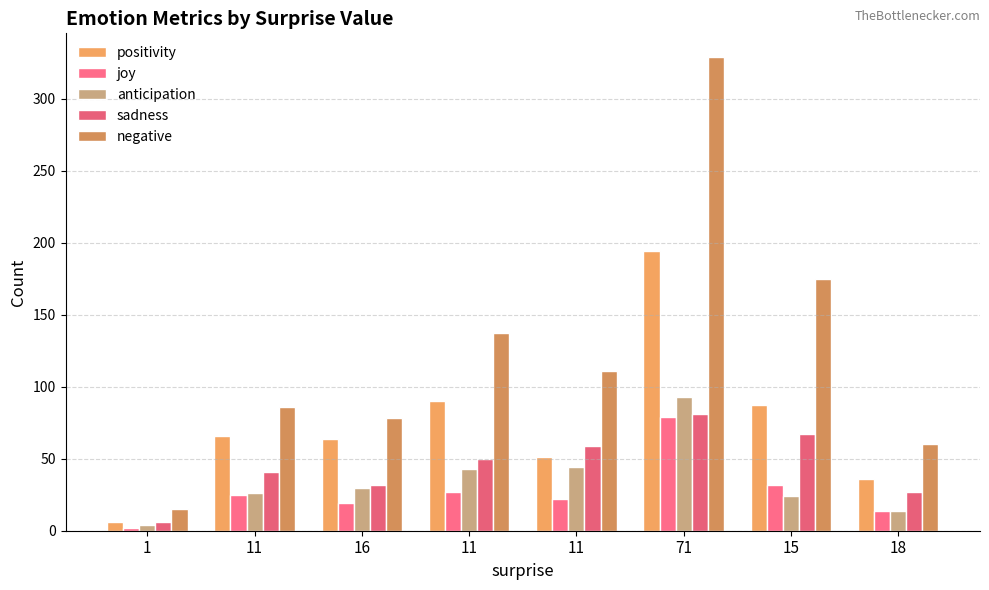

How many data points does each series have?

8